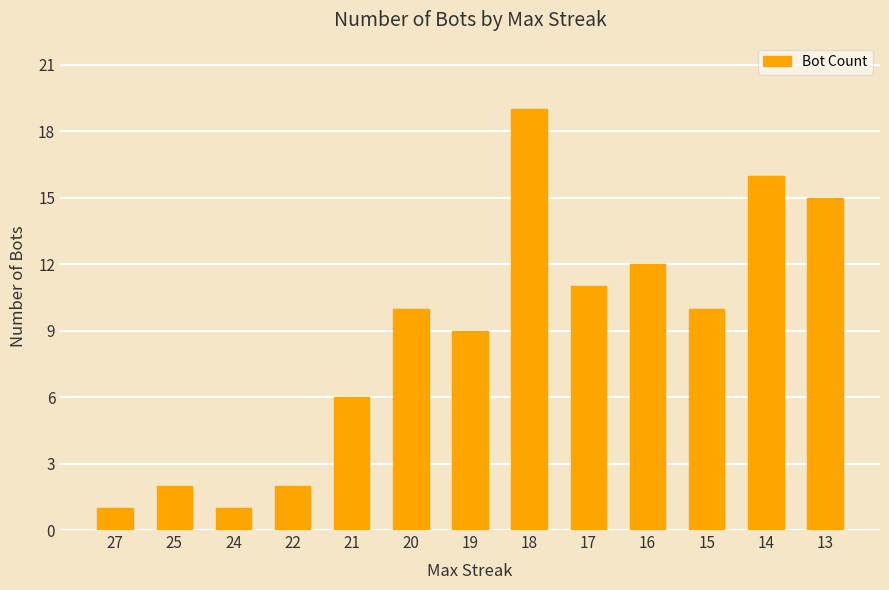

What is the maximum value shown in the chart?

19